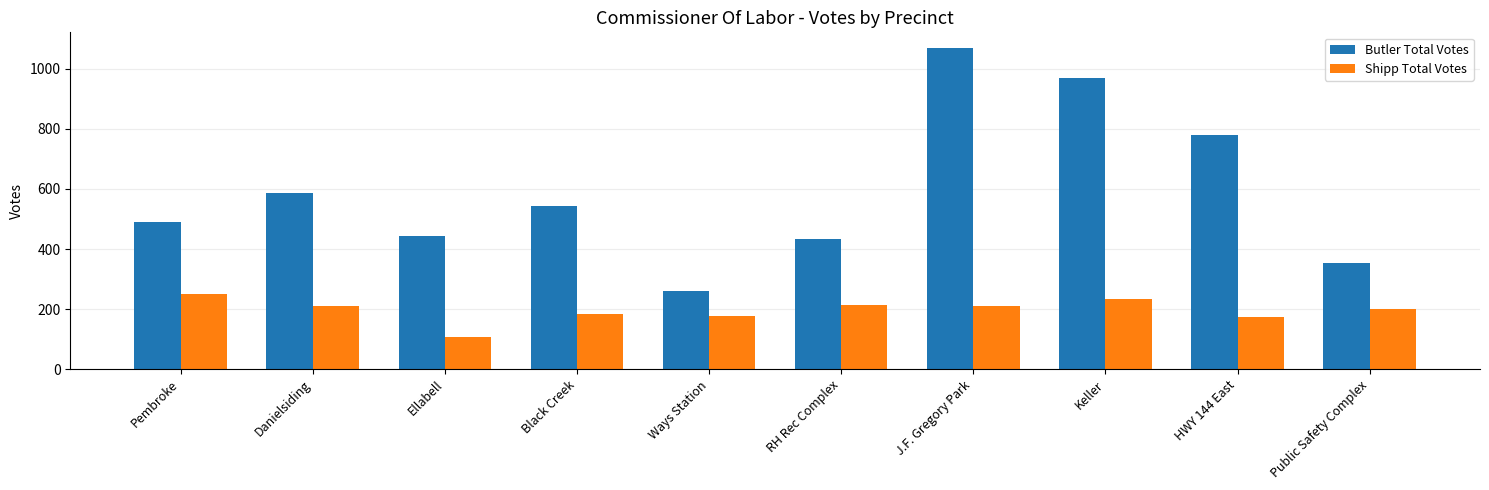

Which series has the largest range (max minus min)?

Butler Total Votes